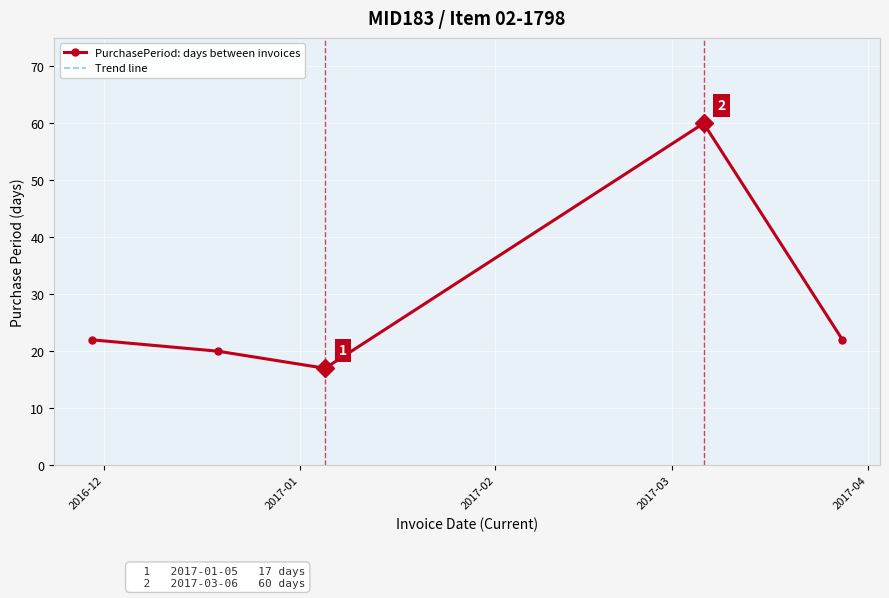

Where does the PurchasePeriod: days between invoices series first go above 22?

2017-03